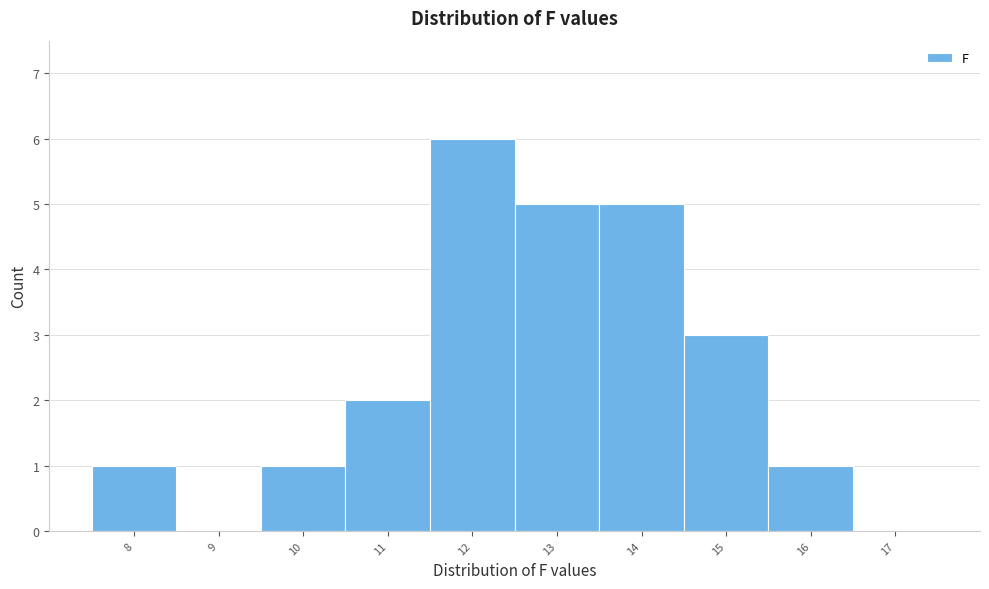

Reading left to right, transcribe all the data shown in this chart.

8=1	9=0	10=1	11=2	12=6	13=5	14=5	15=3	16=1	17=0